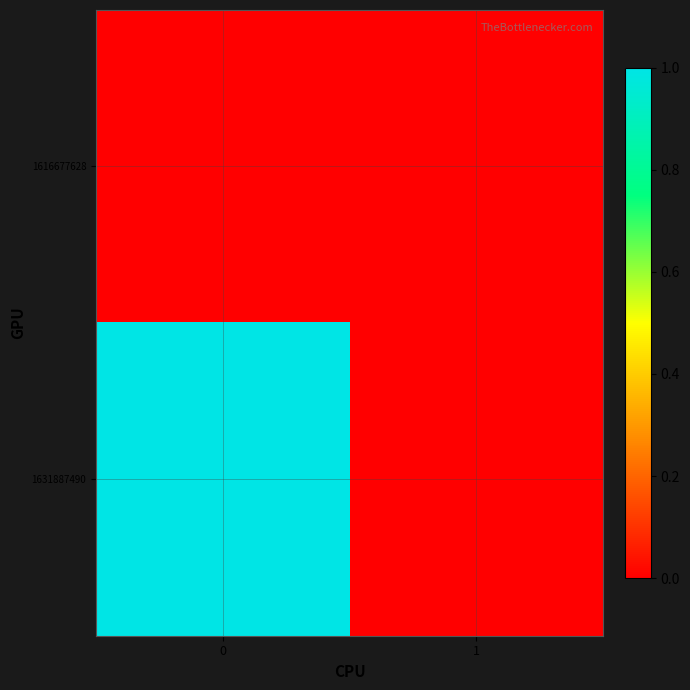

Reading left to right, what are all the values shown in this chart?

1616677628: 0=0	1=0
1631887490: 0=1	1=0